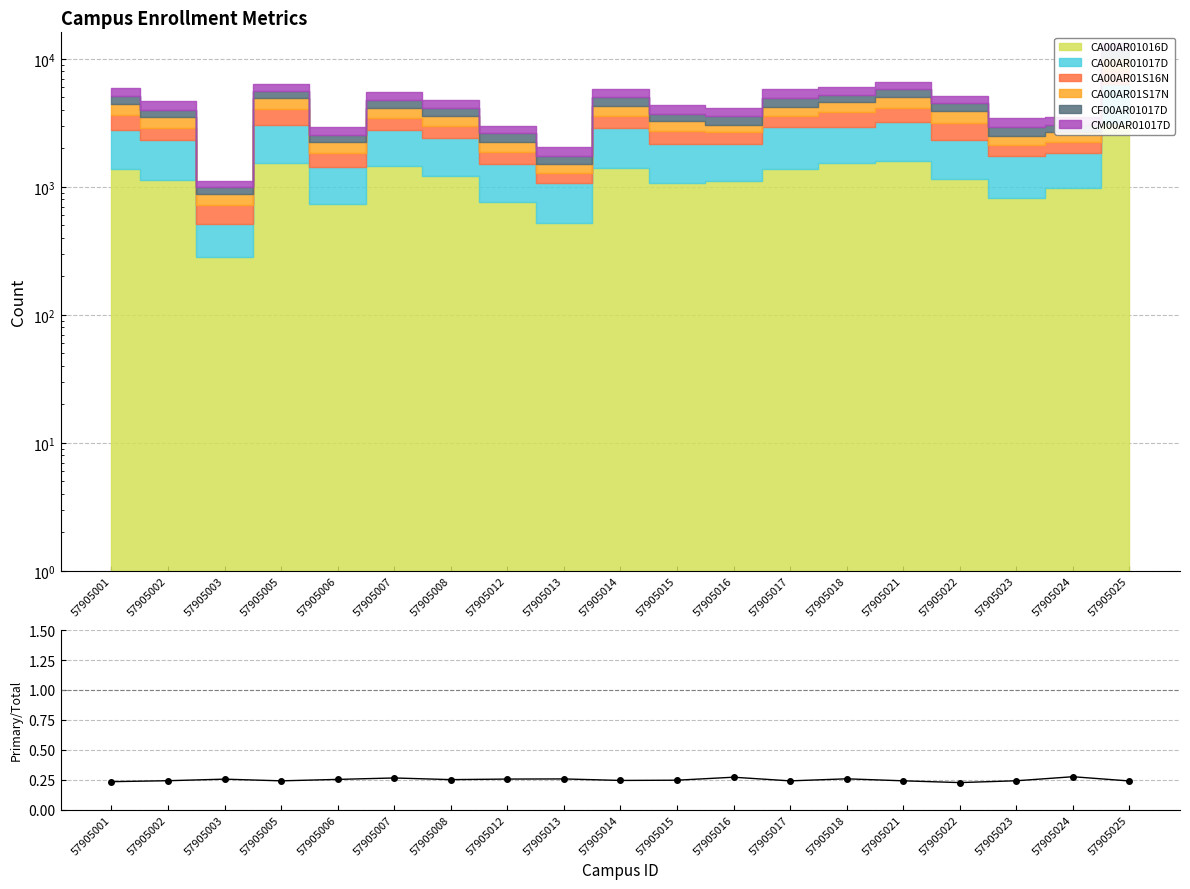

Between 57905022 and 57905017, which is larger?

57905017